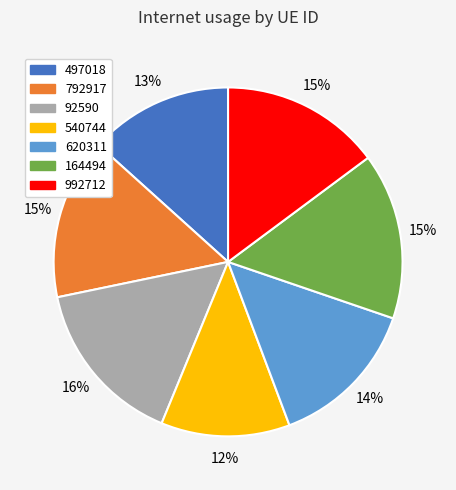

Do 497018 and 164494 together represent more than half of the pie?

No